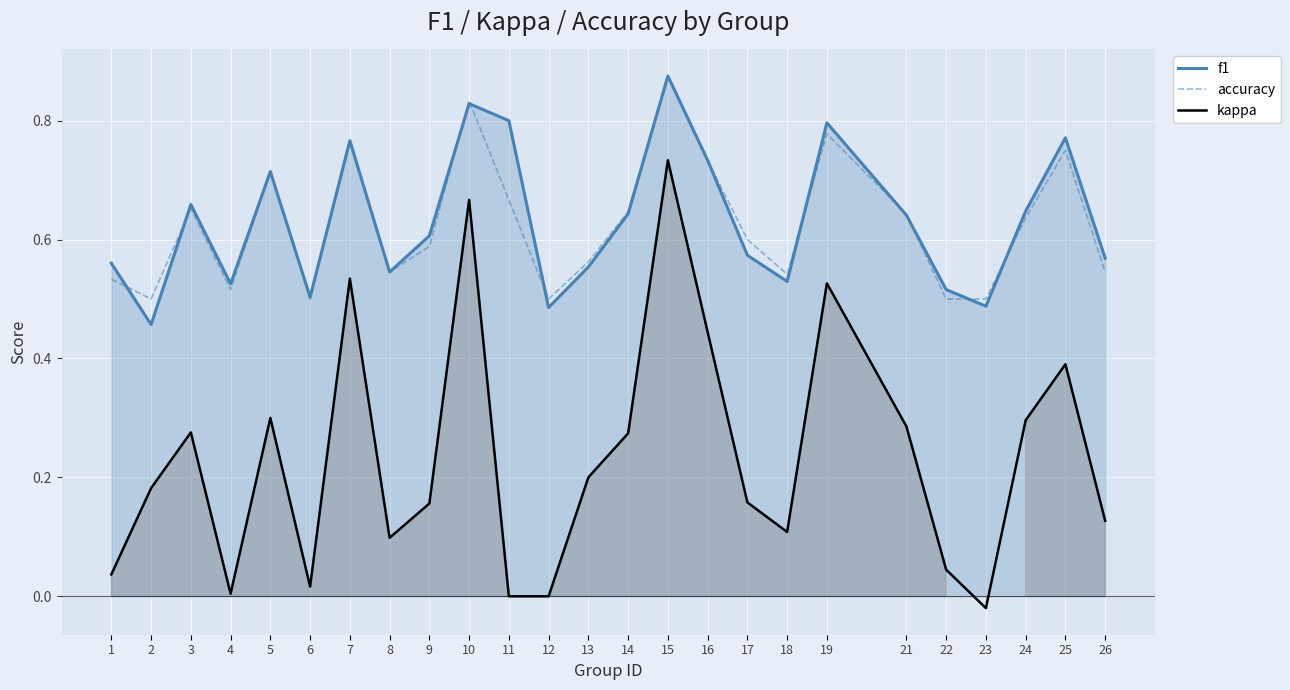

Where is accuracy nearest to the value 0?

2